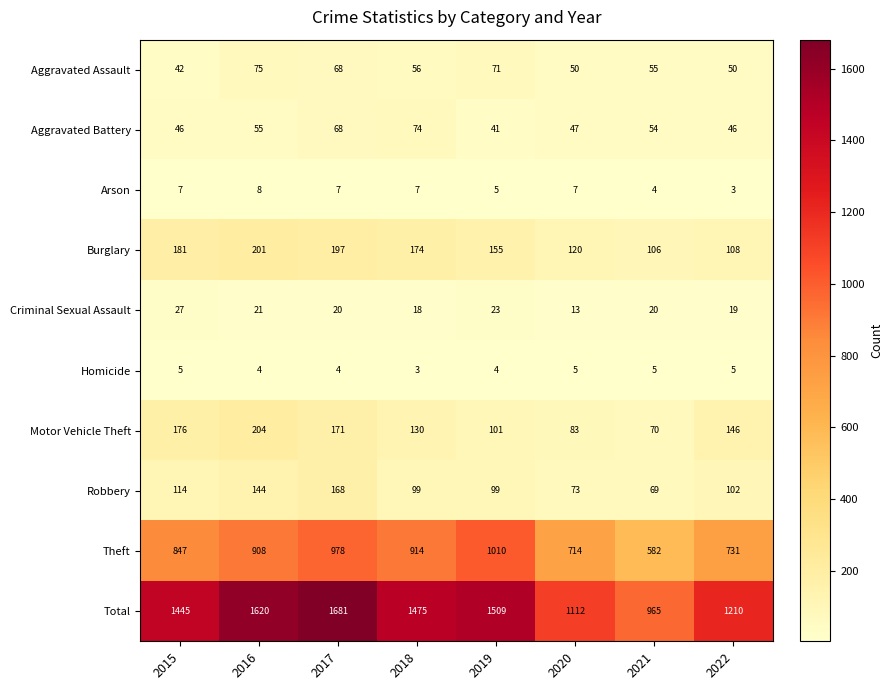

How many series are shown in this chart?

10